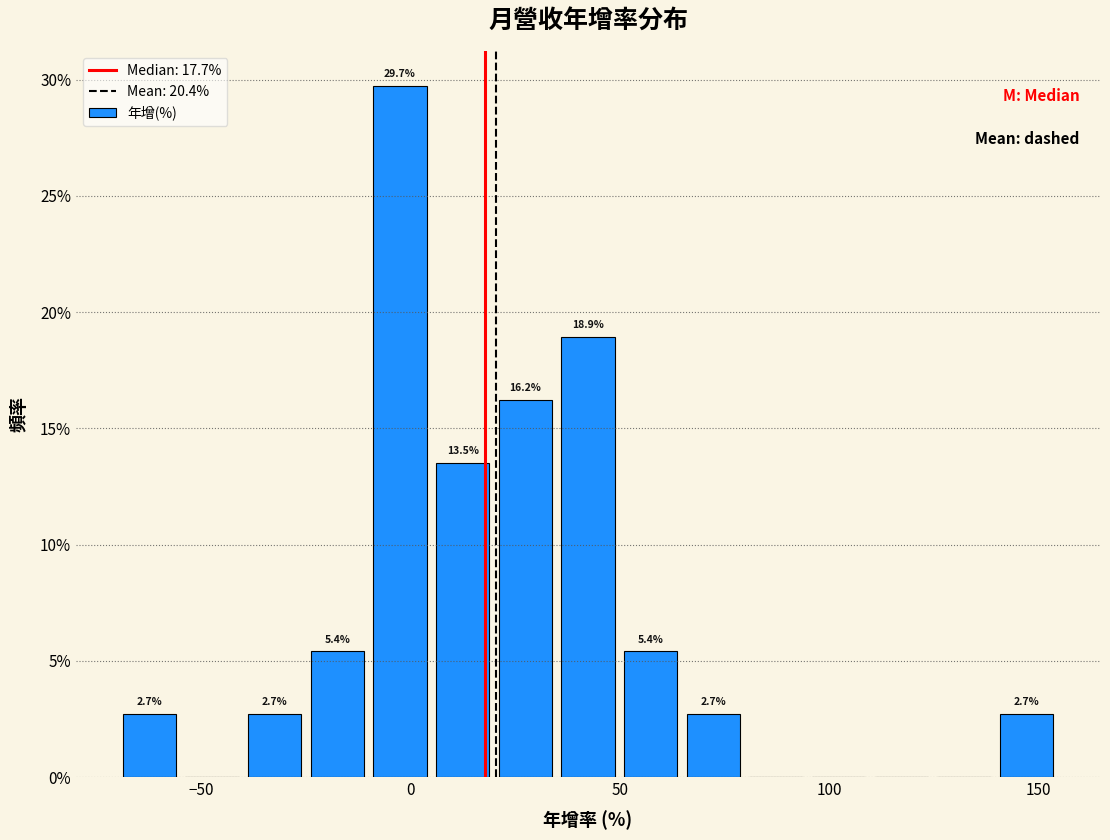

Around what value on the x-axis is the tallest bar? Give the approximate position of its centre, as read against the axis.

-5